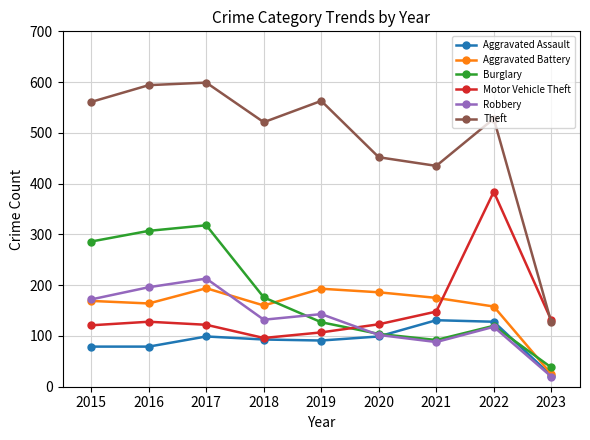

Which series has the largest total across all categories?

Theft